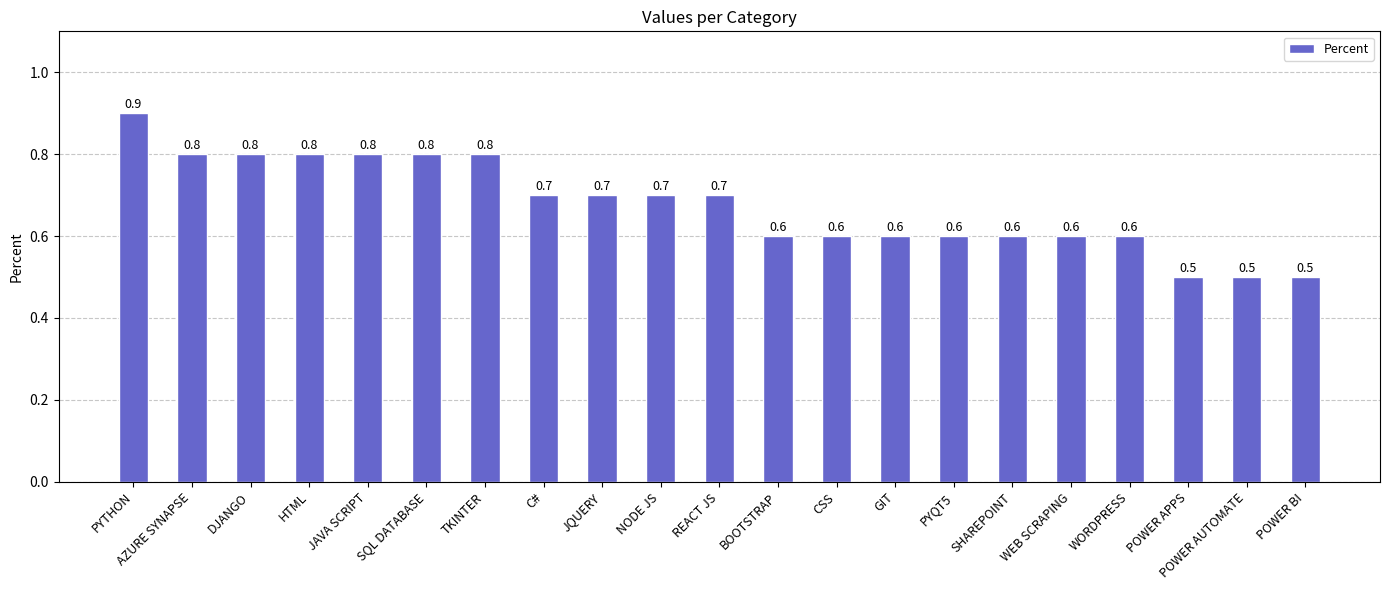

How many values are between 0 and 1?

21